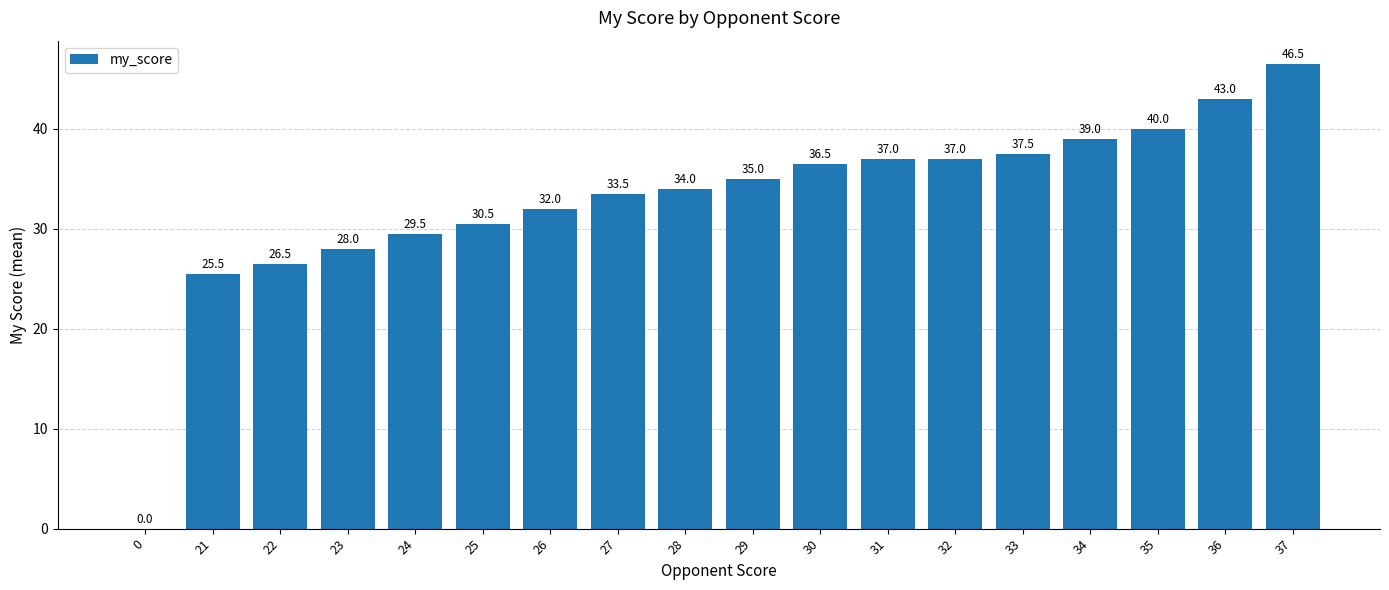

How many positive values are there?

17